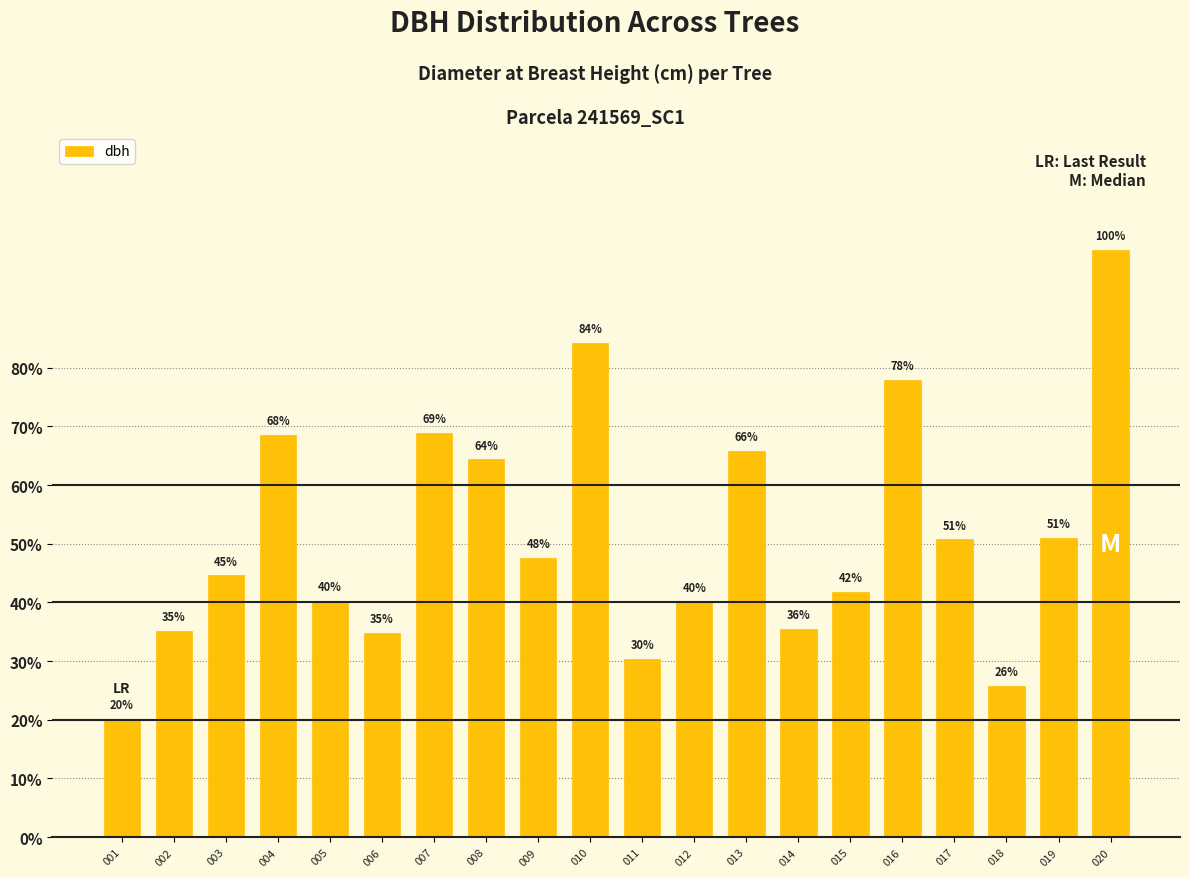

Does the chart contain any negative values?

No